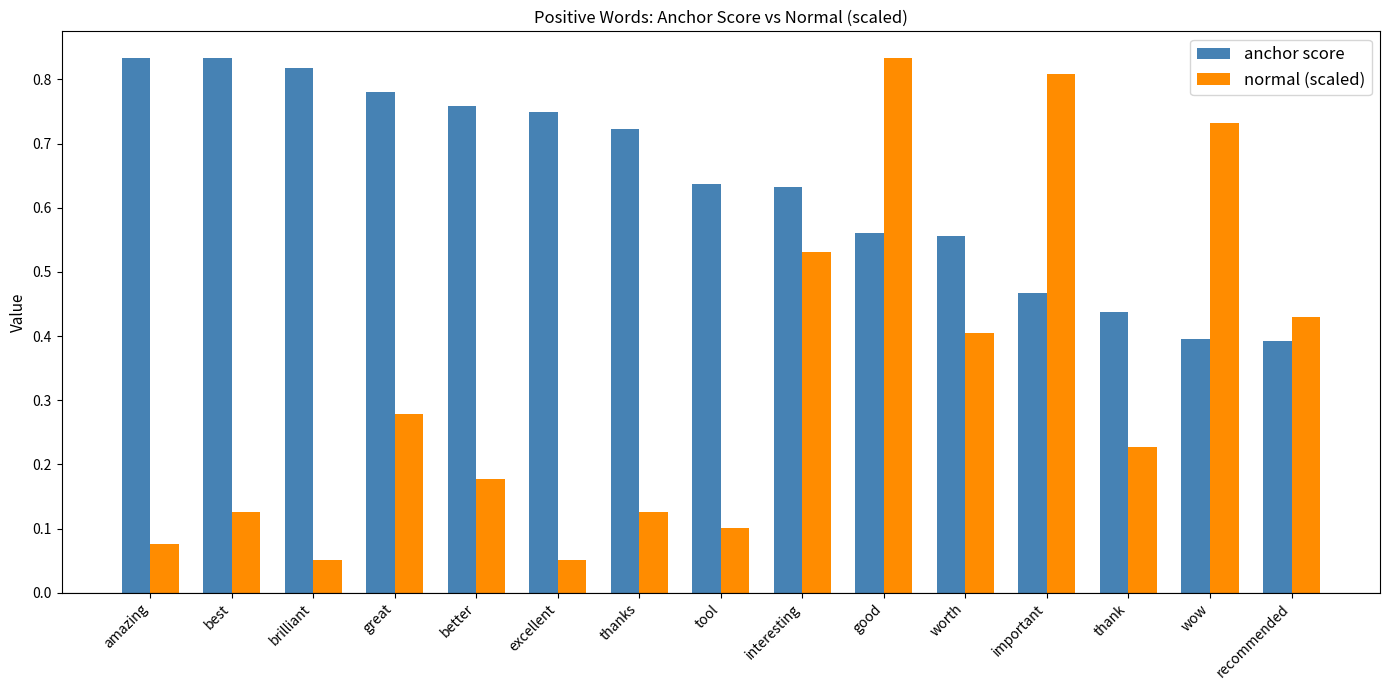

What position from the right is great?

12